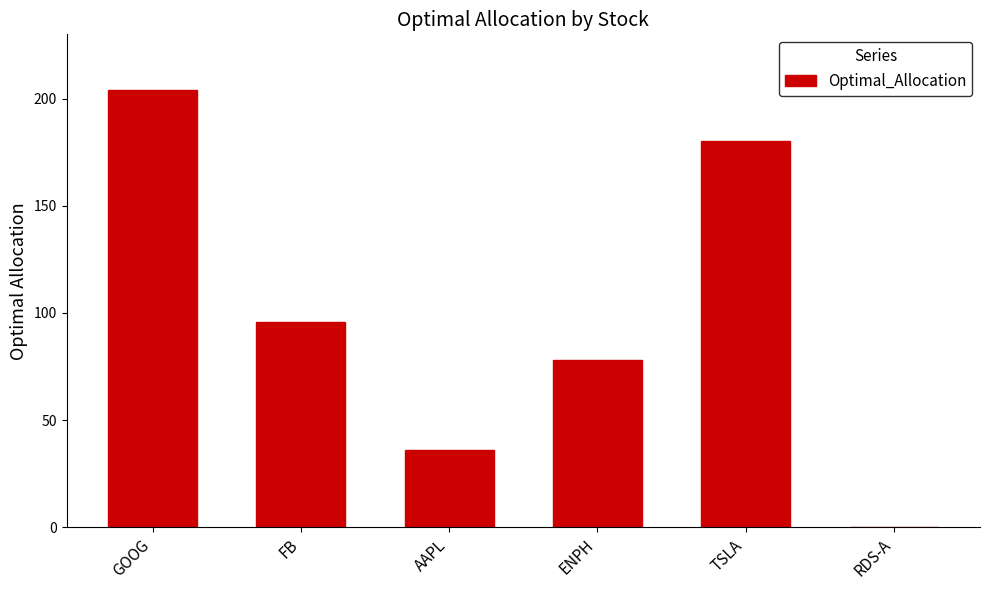

What is the greatest value displayed?

204